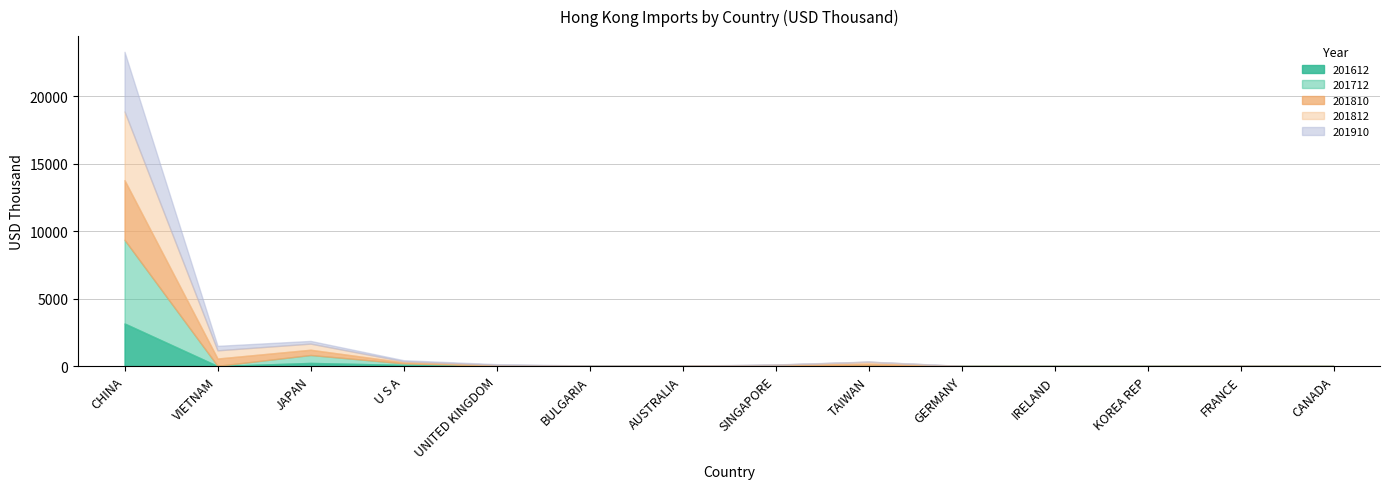

True or false: 201612 has a value of 1.3 at CANADA.

False